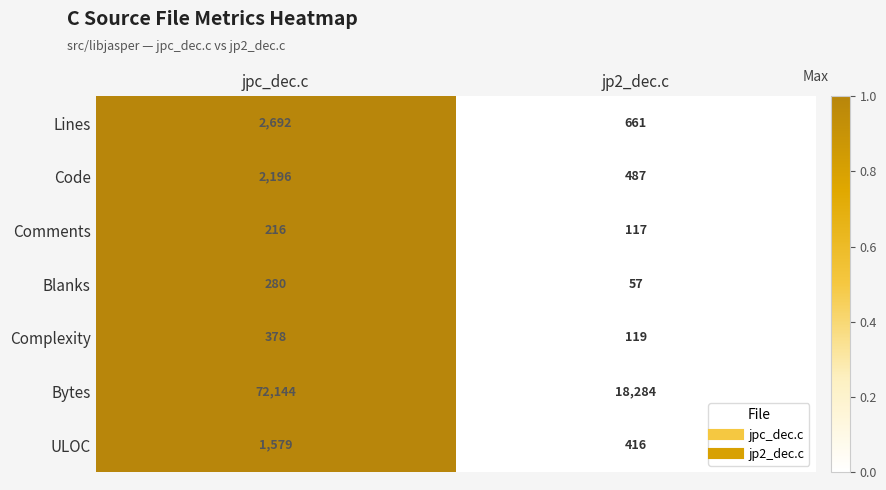

At which label is Code closest to 1341?

jp2_dec.c